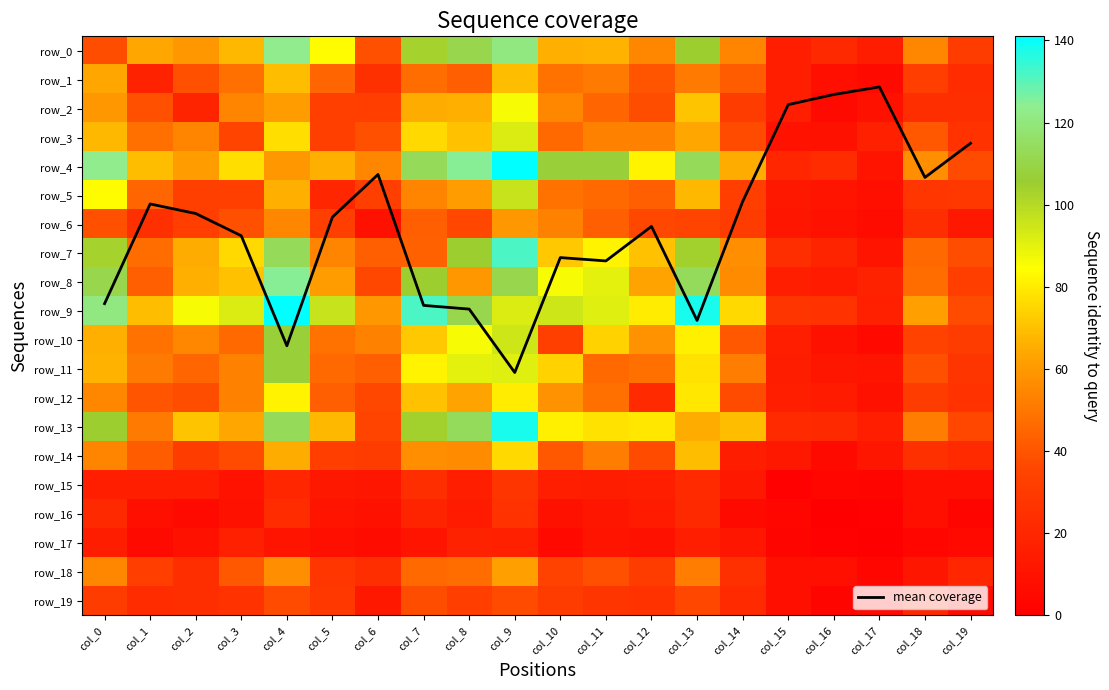

Count the number of data series in this chart.

21